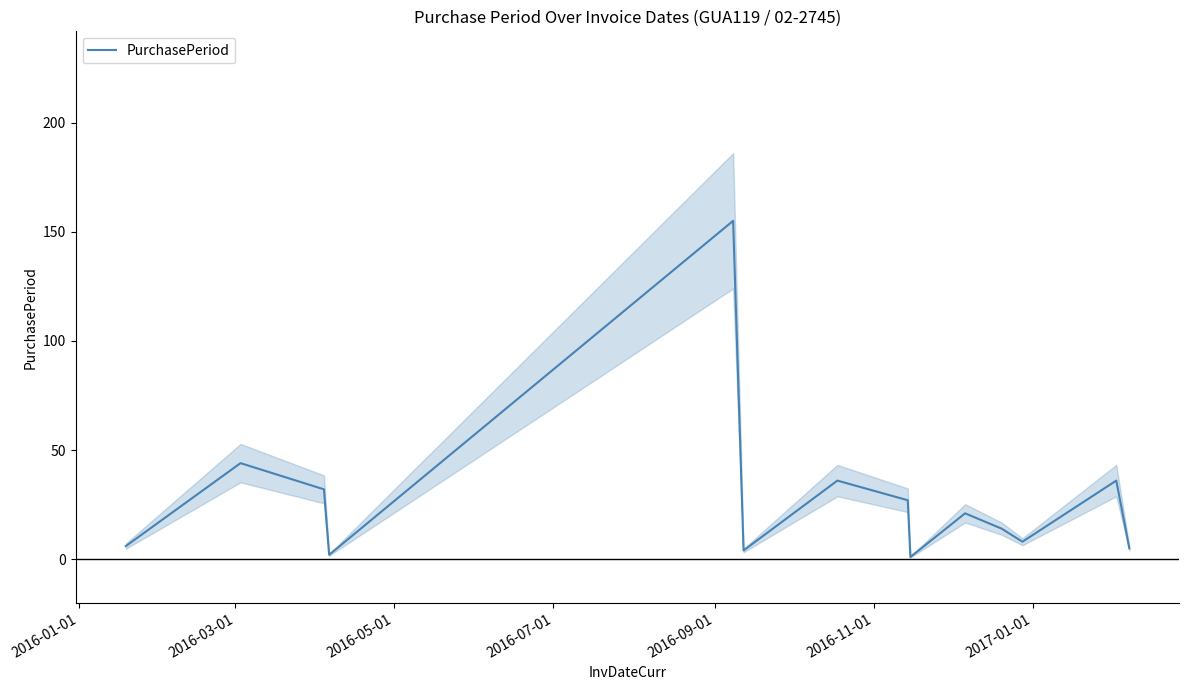

True or false: the data has more than 0 interior local peaks.

True